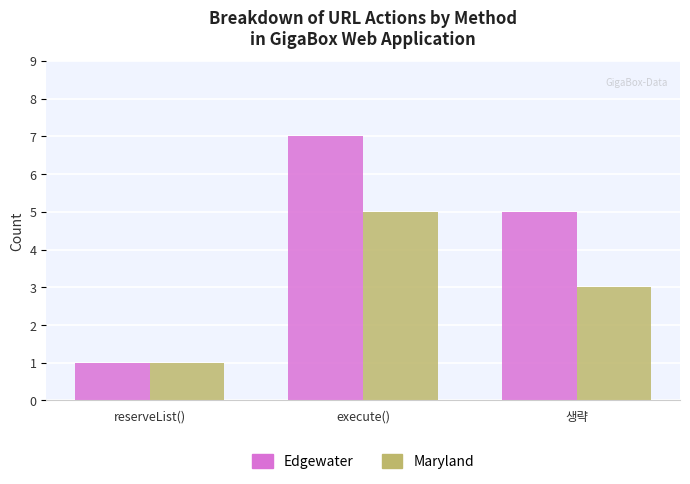

What is the sum of the Edgewater values at reserveList() and 생략?

6